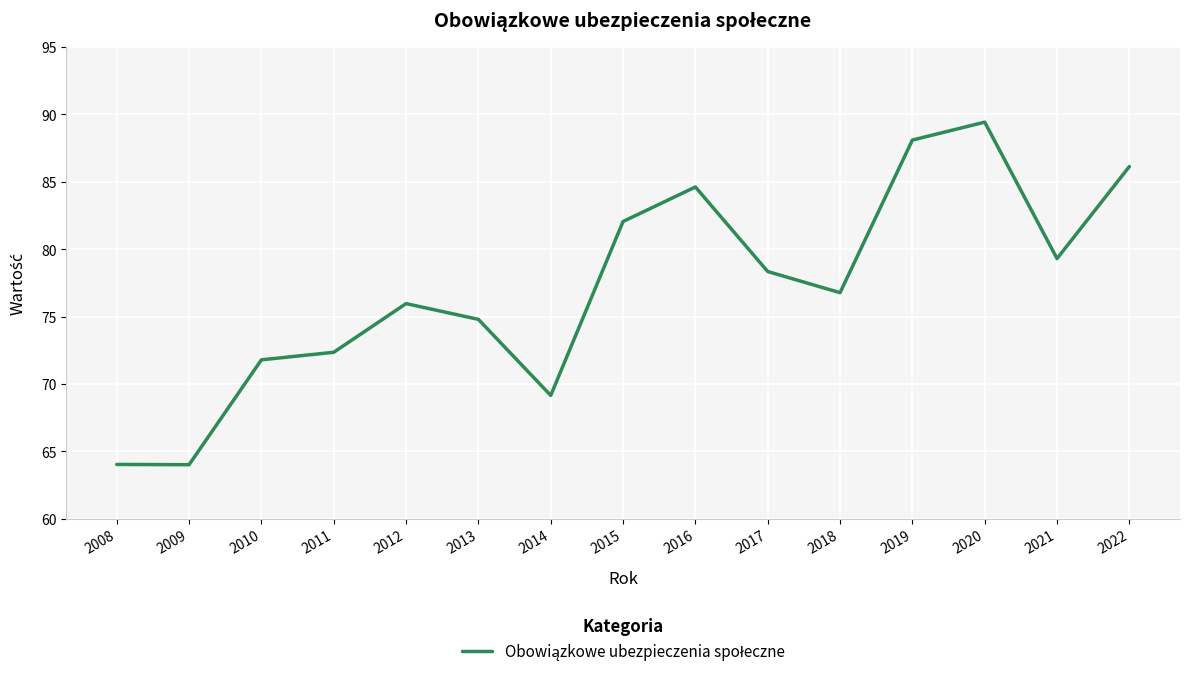

What is the maximum value shown in the chart?

89.4